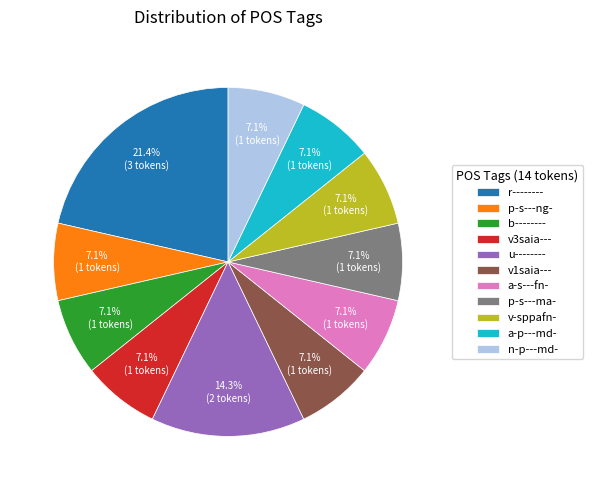

What is the ratio of the value at v3saia--- to the value at v-sppafn-?

1.0